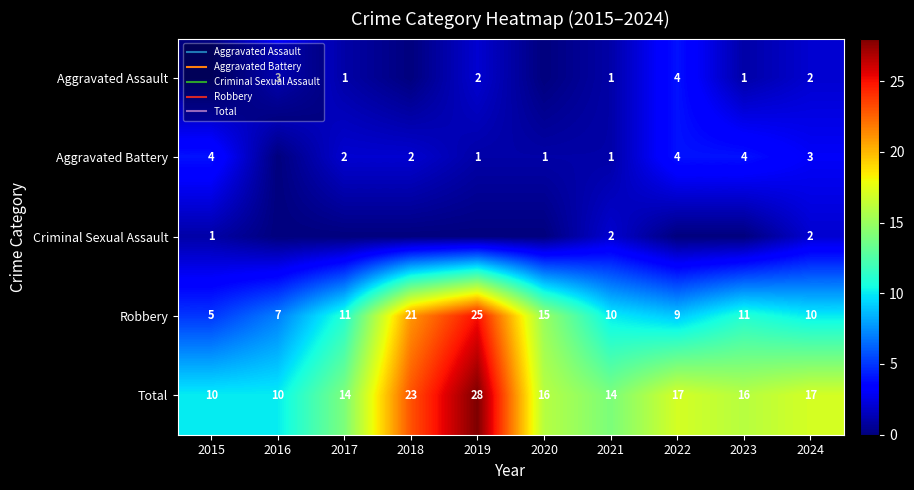

Which series has the largest total across all categories?

Total